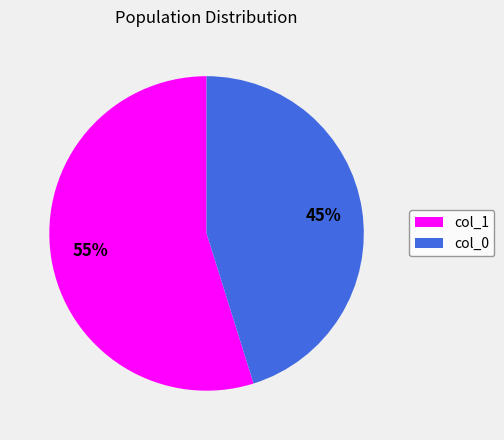

What is the largest slice in the pie chart?

col_1